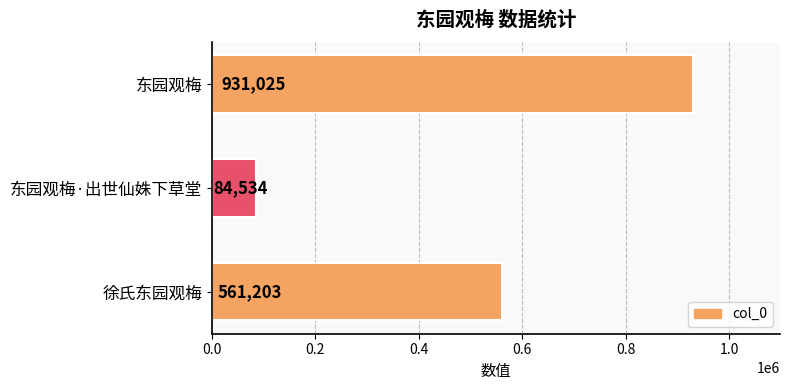

Rank the categories by value from lowest to highest.

东园观梅·出世仙姝下草堂, 徐氏东园观梅, 东园观梅